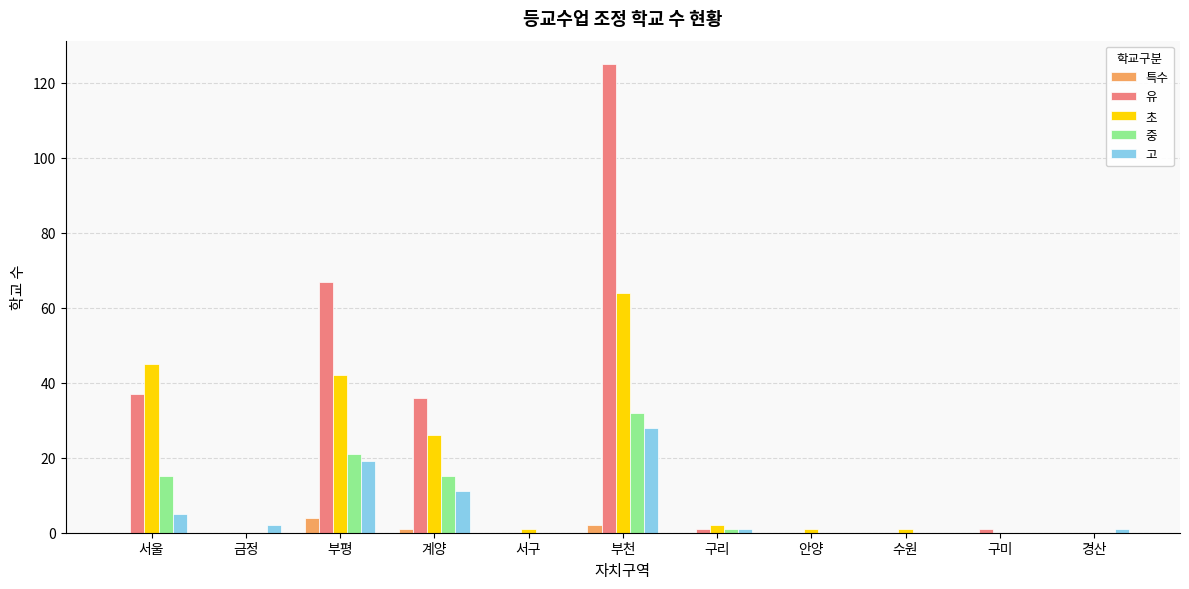

Between 서울 and 서구, which series saw the biggest shift?

초